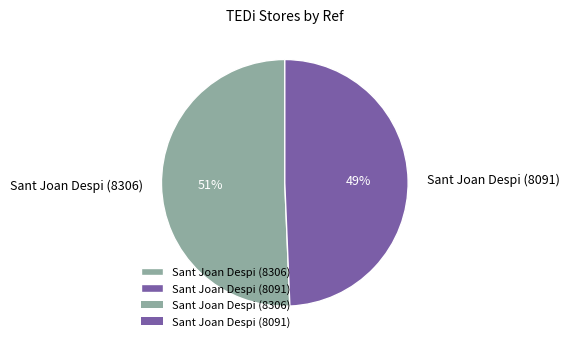

Combined, do Sant Joan Despi (8306) and Sant Joan Despi (8091) account for over 50%?

Yes